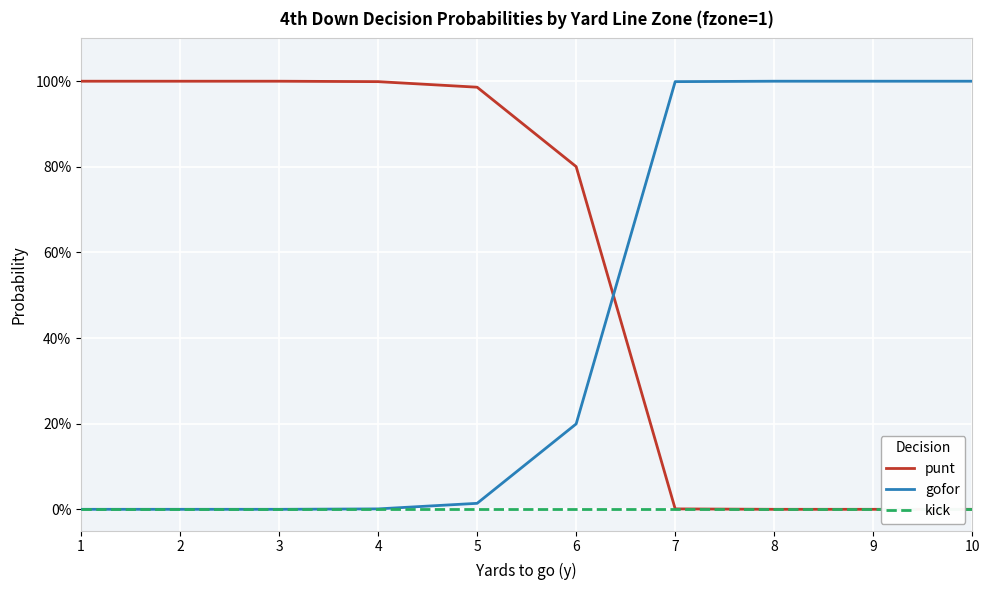

Is the value of punt at 7 greater than the value of gofor at 4?

No